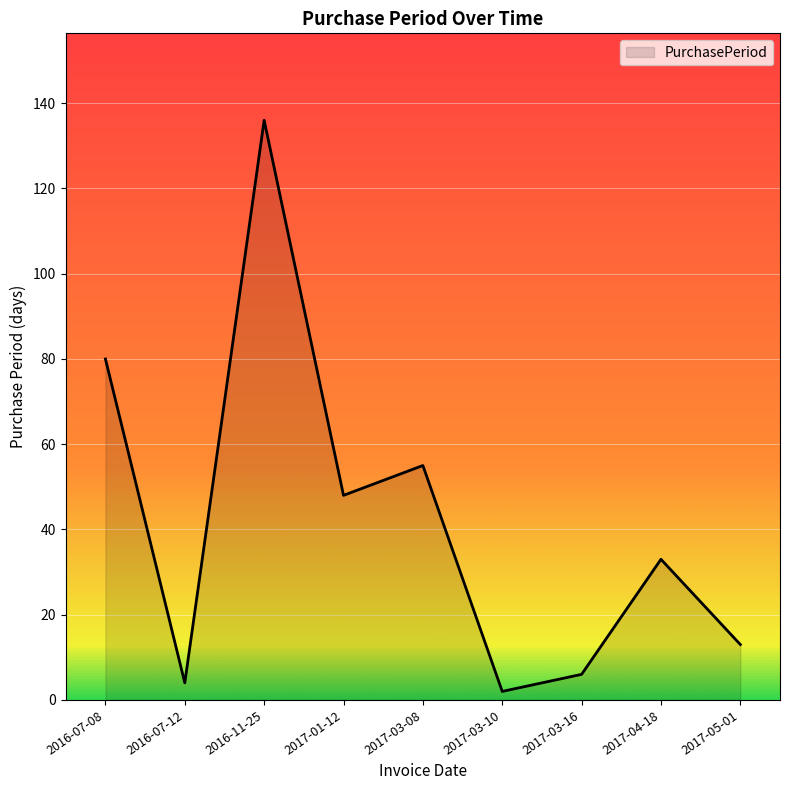

What is the average value?

42